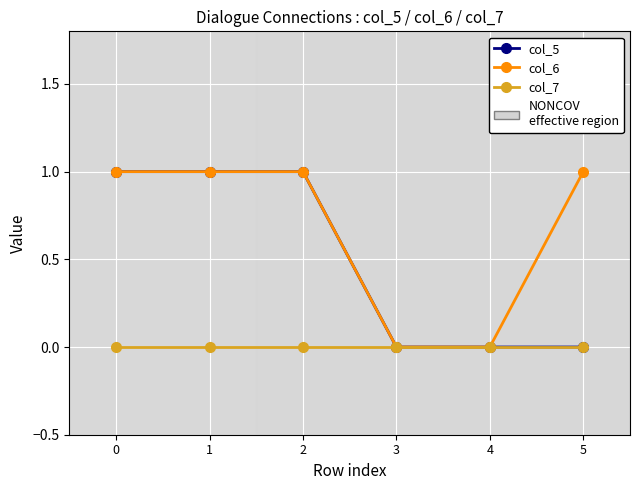

Count the col_6 values in the range 0 to 1.

6